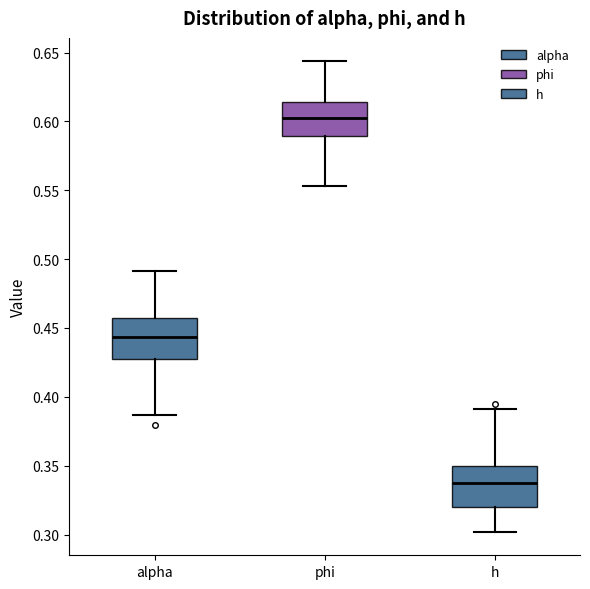

Where does the upper whisker of the box for phi end on the y-axis? The values are not printed on the chart, so give them approximately, as read against the axis.

0.645